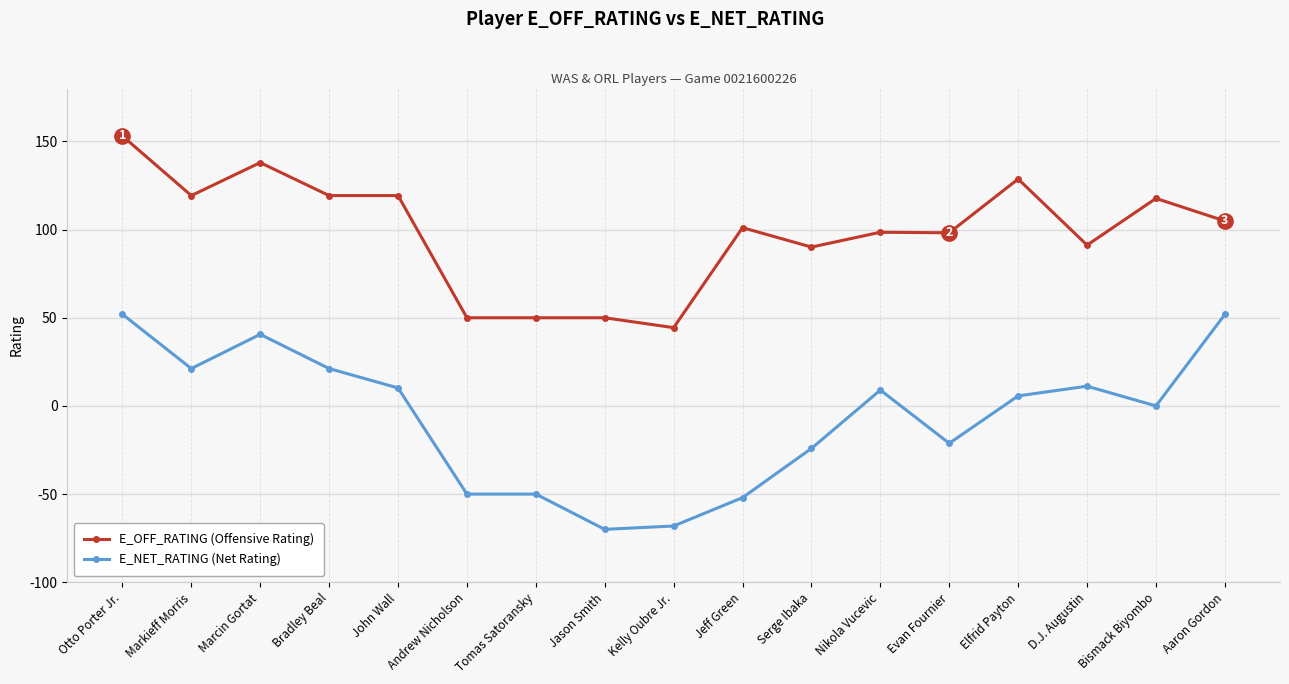

What is the difference between the highest and lowest values at Jeff Green?

153.1